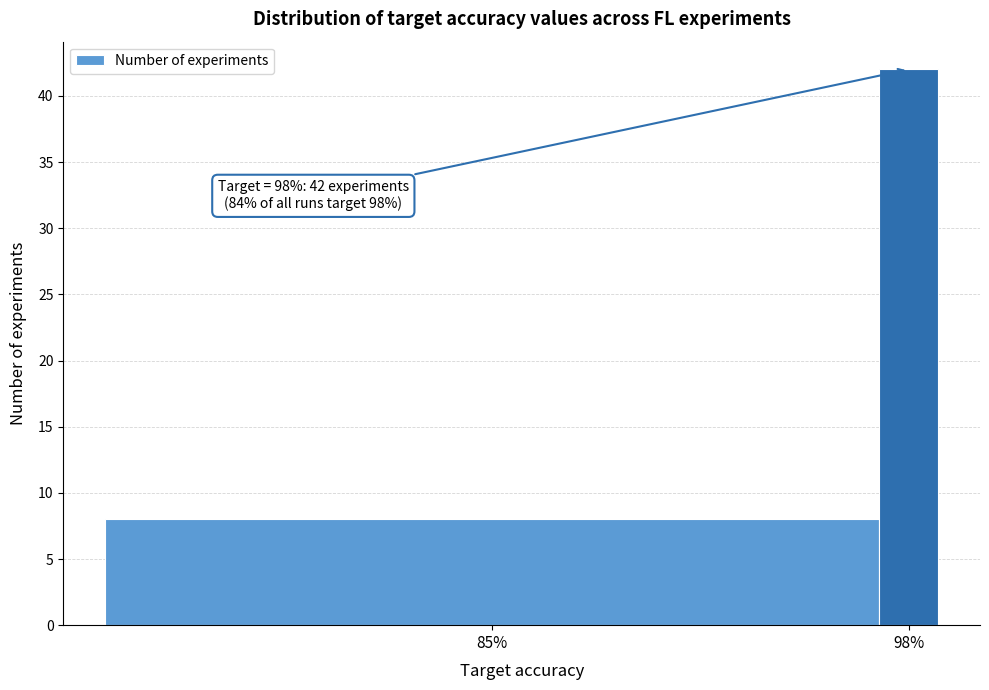

Reading left to right, what are all the values shown in this chart?

85%=8	98%=42